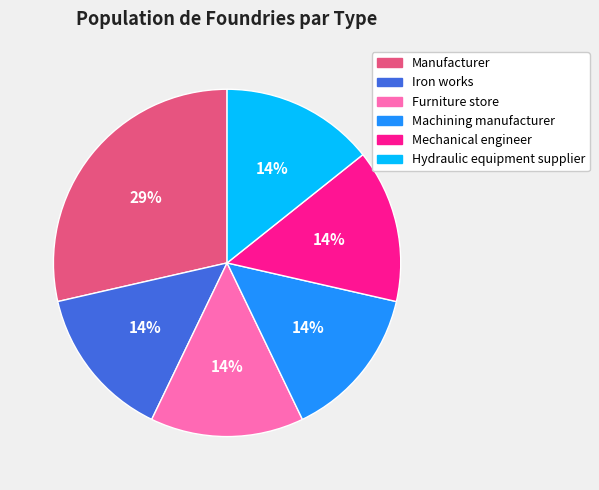

What percentage is the Mechanical engineer slice, to the nearest percent?

14%